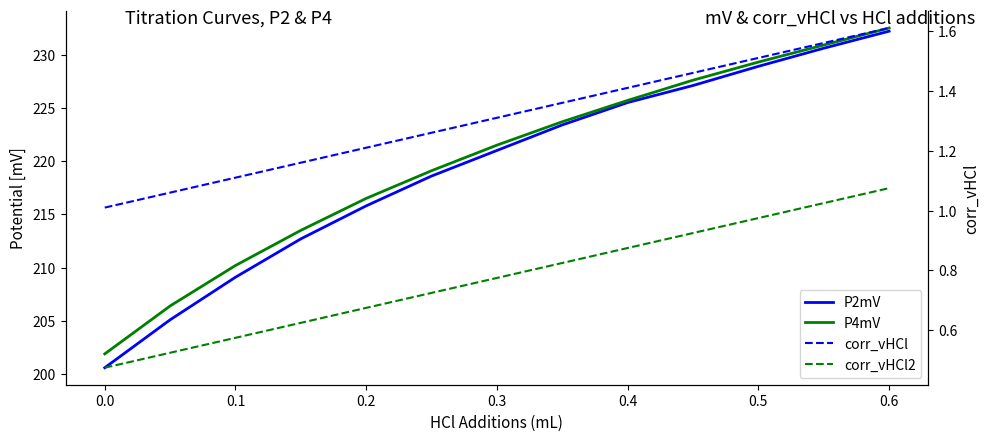

Reading right to left, list all the values displayed in this chart.

P2mV: 232.2	230.6	228.9	227.1	225.5	223.4	221.0	218.6	215.8	212.7	209.1	205.1	200.6
P4mV: 232.5	230.9	229.3	227.6	225.7	223.7	221.5	219.1	216.5	213.5	210.2	206.4	201.9
corr_vHCl: 1.6	1.6	1.5	1.5	1.4	1.4	1.3	1.3	1.2	1.2	1.1	1.1	1.0
corr_vHCl2: 1.1	1.0	1.0	0.9	0.9	0.8	0.8	0.7	0.7	0.6	0.6	0.5	0.5